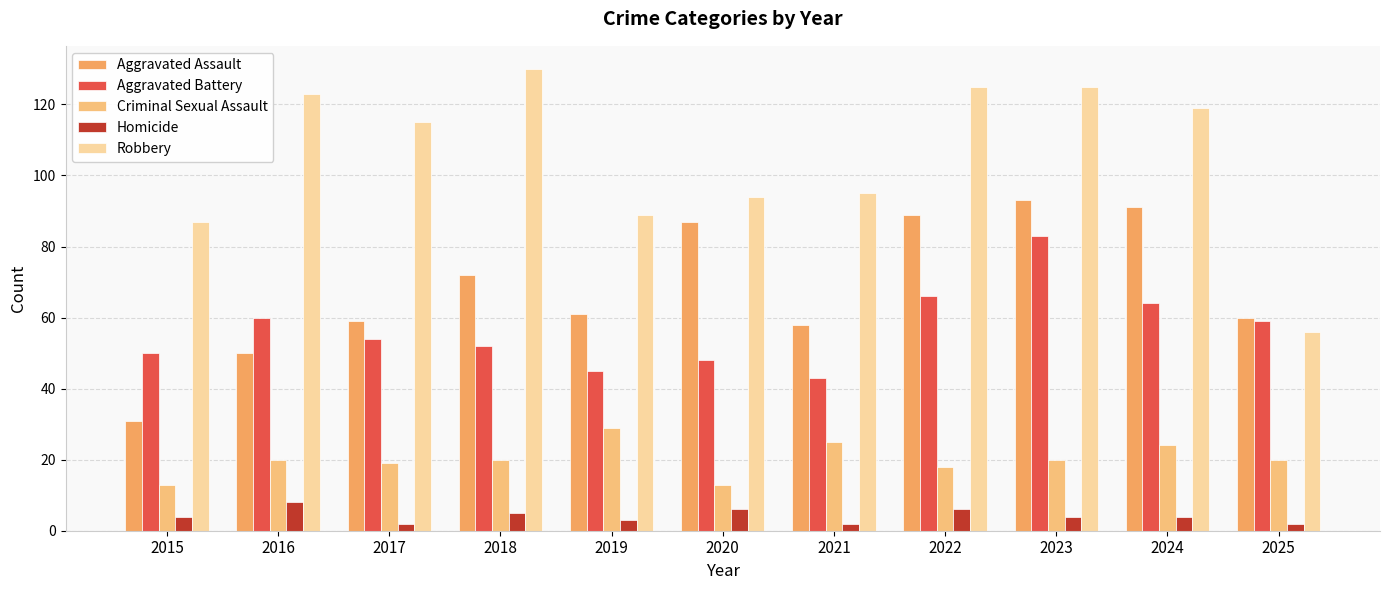

What is the value of the Homicide bar at the 6th from the left?

6